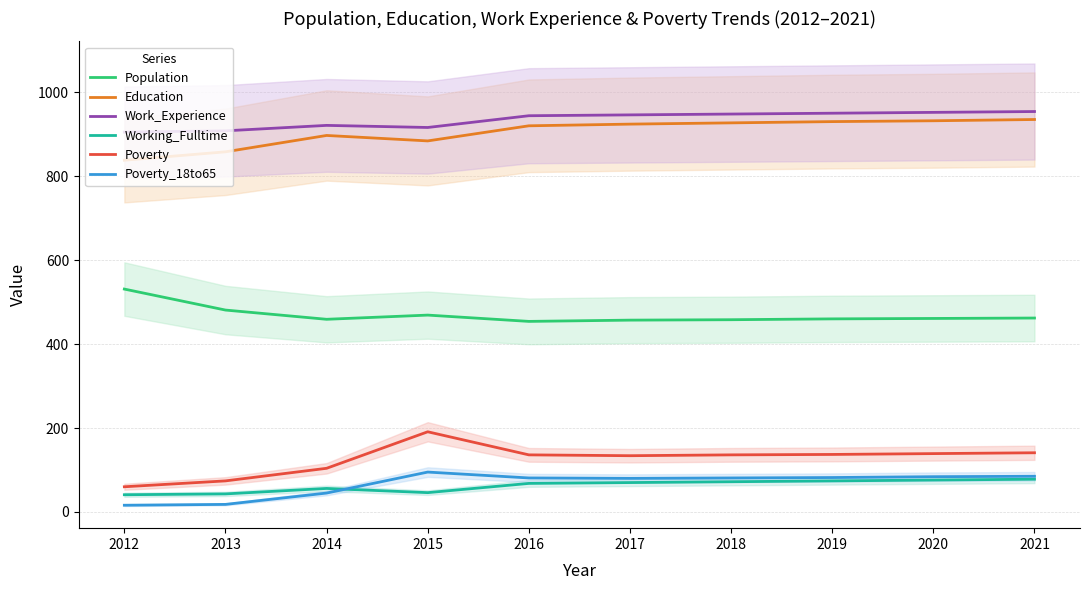

True or false: Poverty_18to65 and Education intersect in this chart.

False